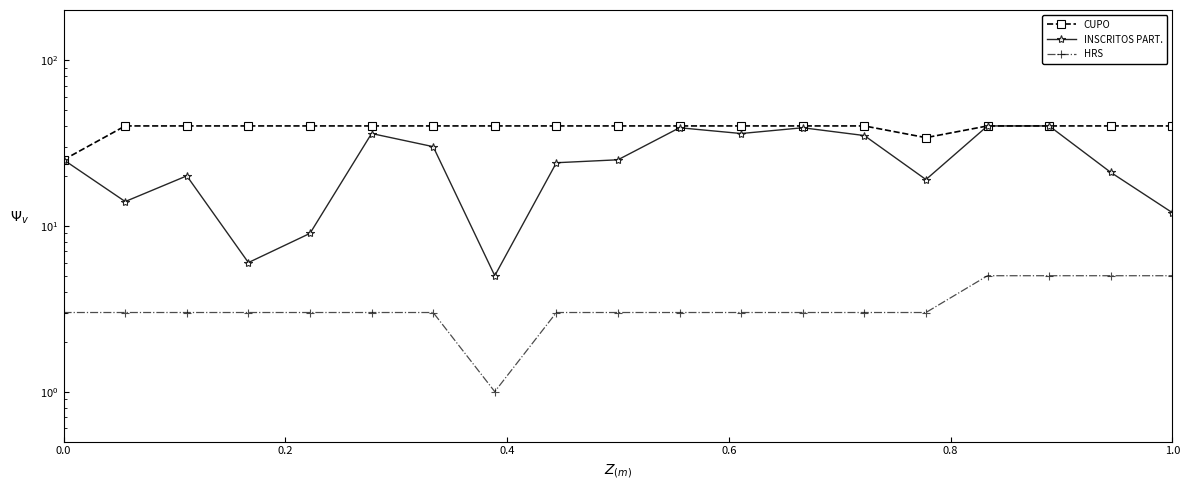

What is the minimum value for HRS?

1